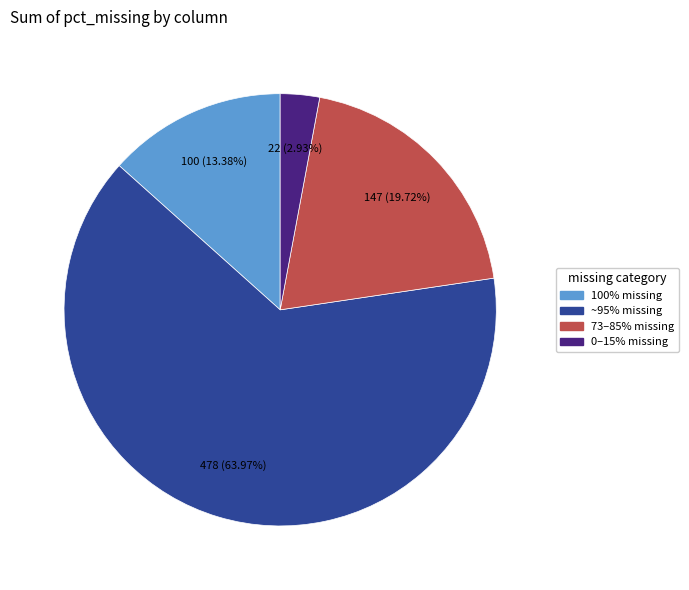

Is the sum of 100% missing and ~95% missing greater than half?

Yes